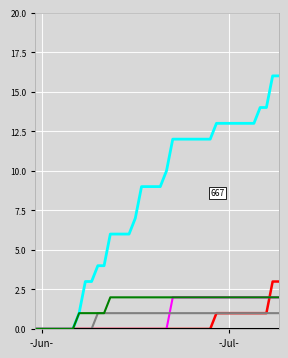

What is the greatest value displayed?

16